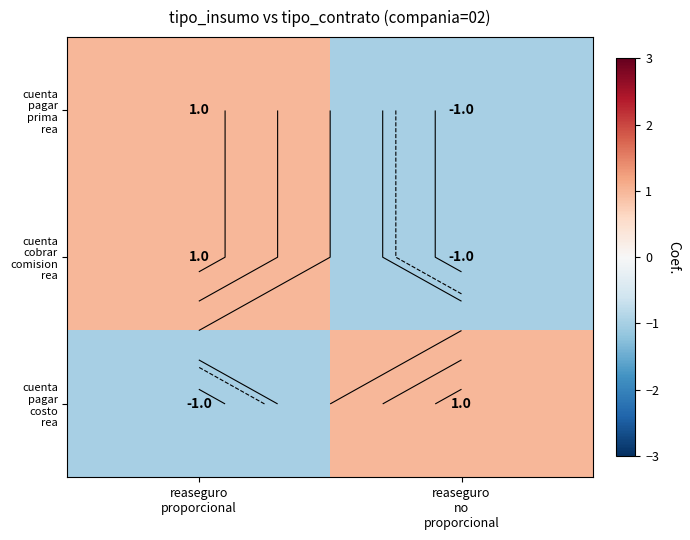

At which category is the sum across all series the highest?

reaseguro
proporcional